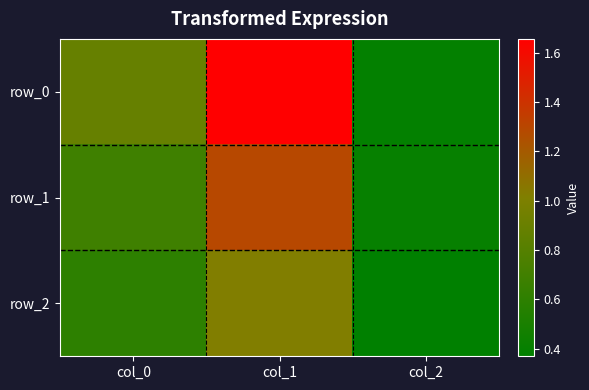

List the series in order of their overall mean, highest first.

row_0, row_1, row_2